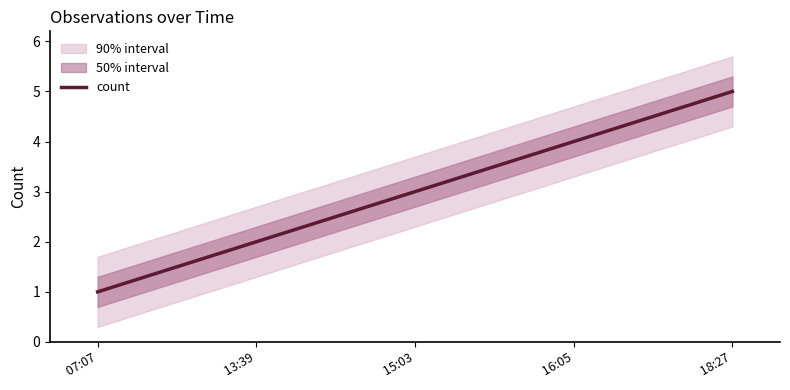

Is it true that the value at  13:39 is 1?

False